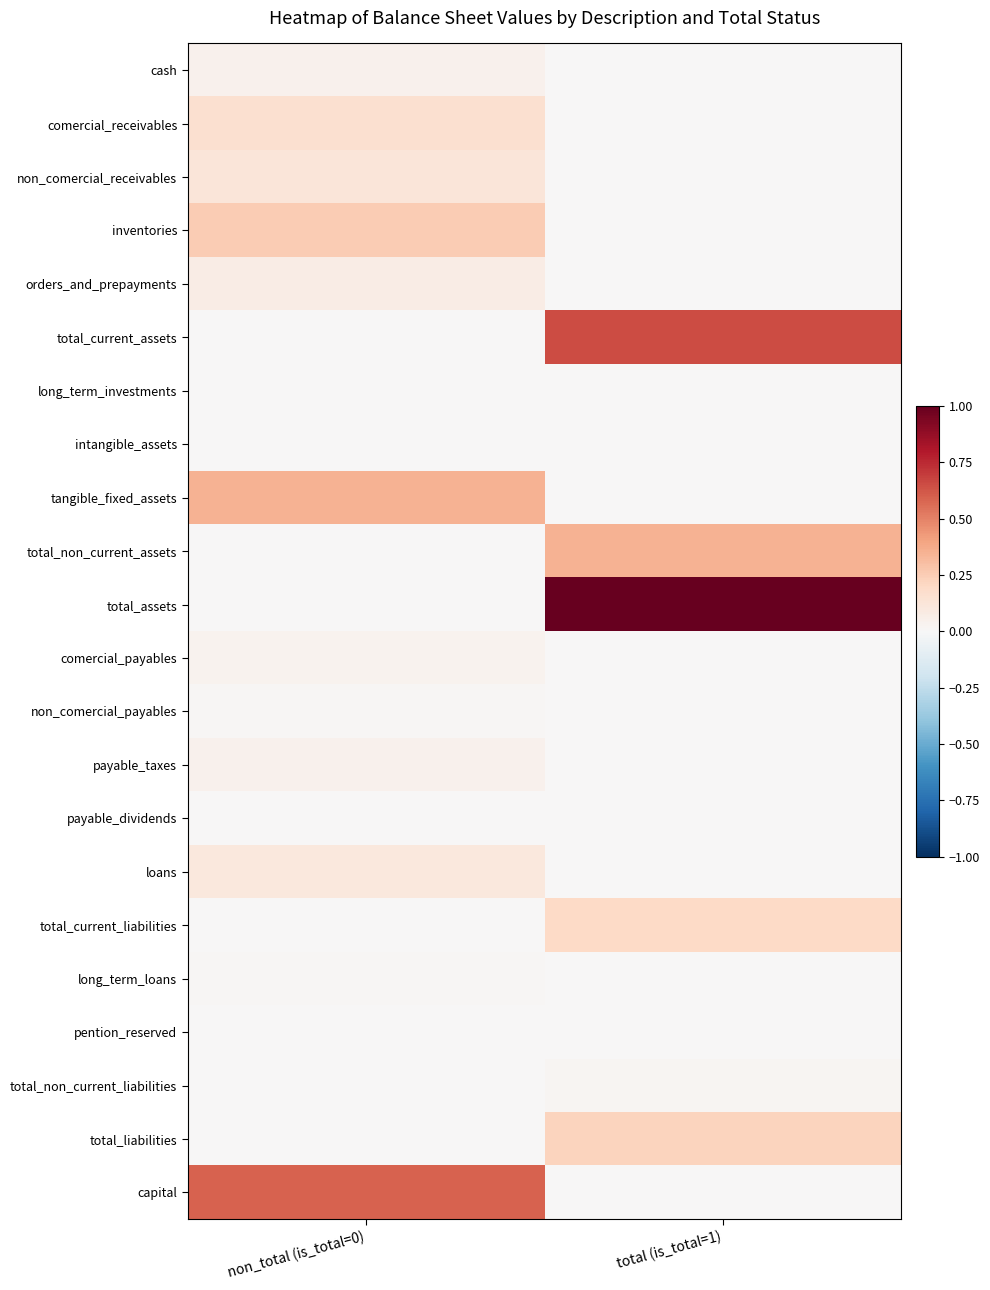

Which label corresponds to the smallest value in the chart?

total (is_total=1)